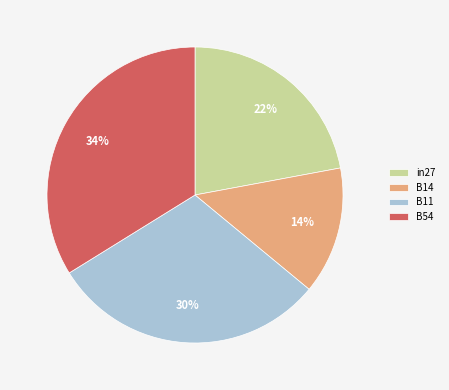

How many segments does this pie chart have?

4